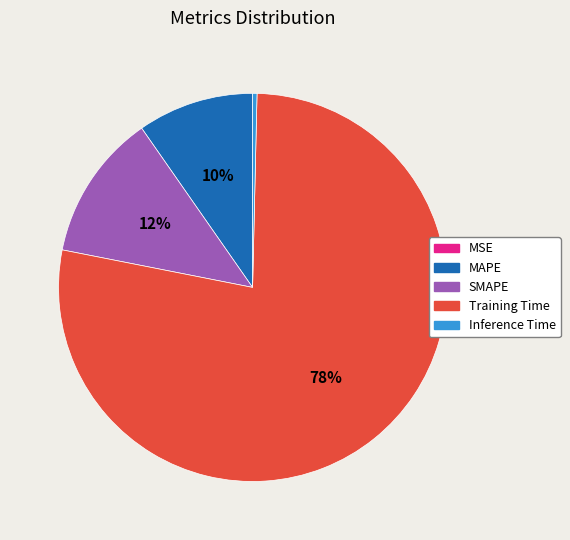

Does any single category account for the majority?

Yes